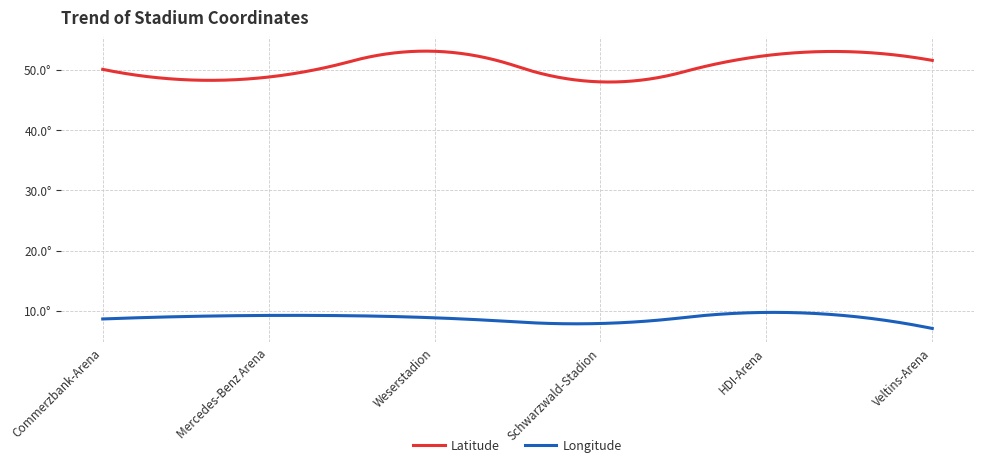

Which series has the largest range (max minus min)?

Latitude